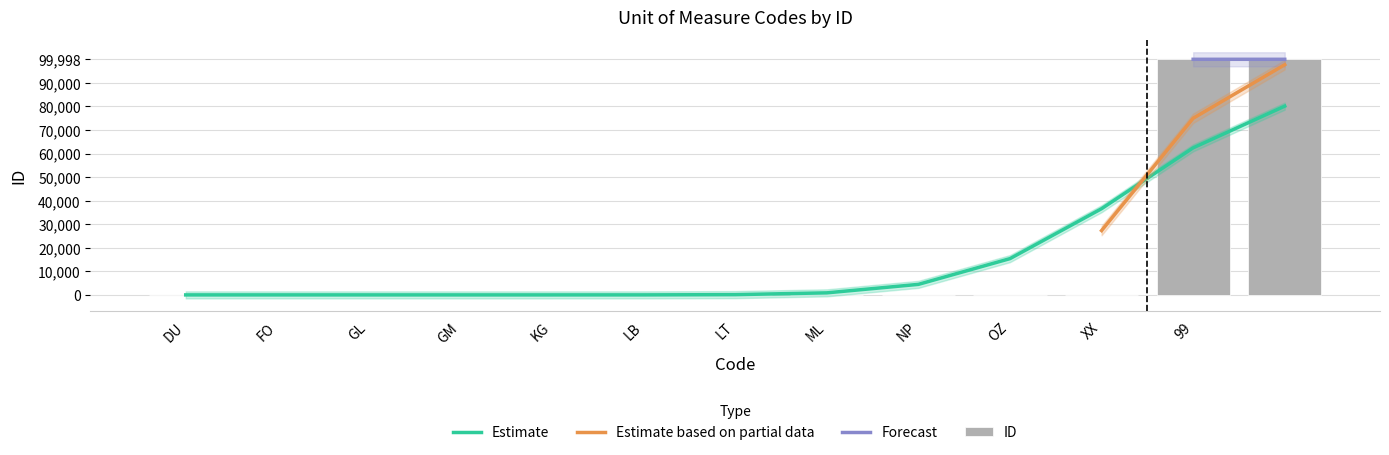

What is the change in value from FO to KG?

-5